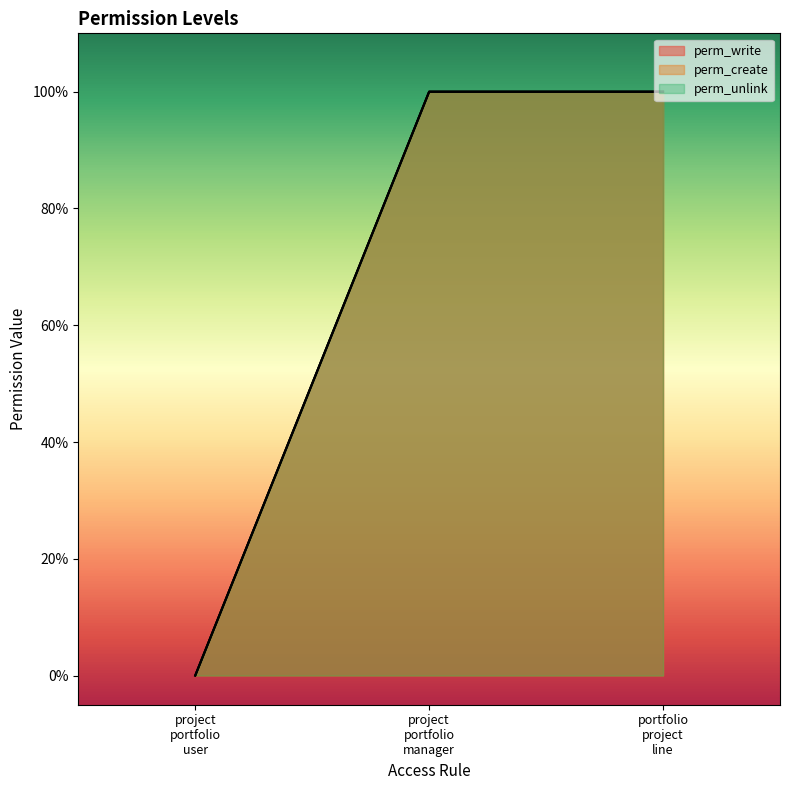

At which category is the sum across all series the highest?

project portfolio manager